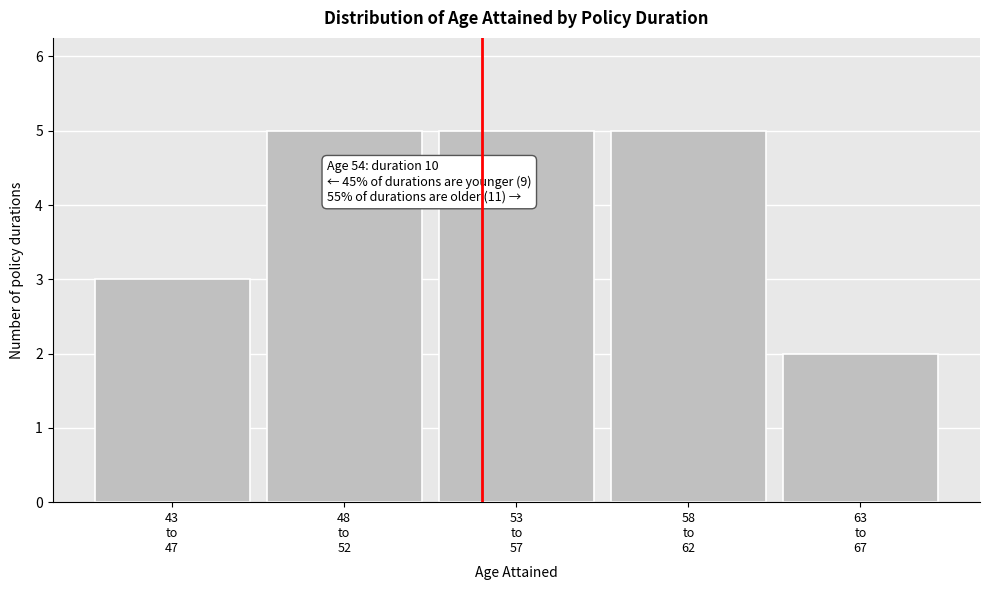

Reading left to right, transcribe all the data shown in this chart.

3	5	5	5	2